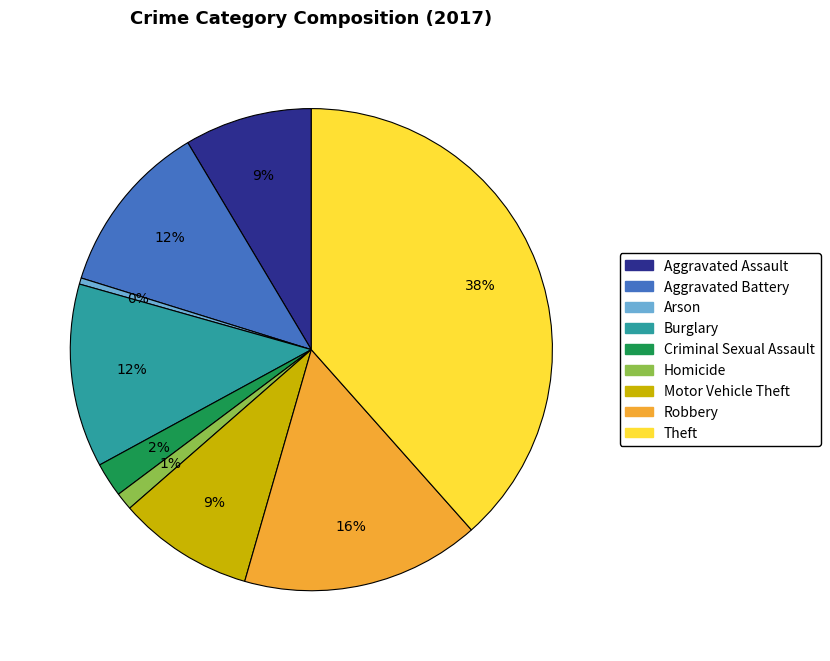

Is it true that Criminal Sexual Assault is 16% of the pie?

False